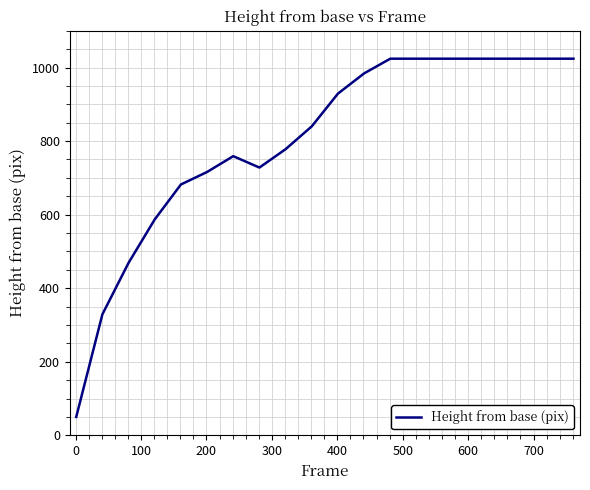

What is the difference between the maximum and minimum values?

974